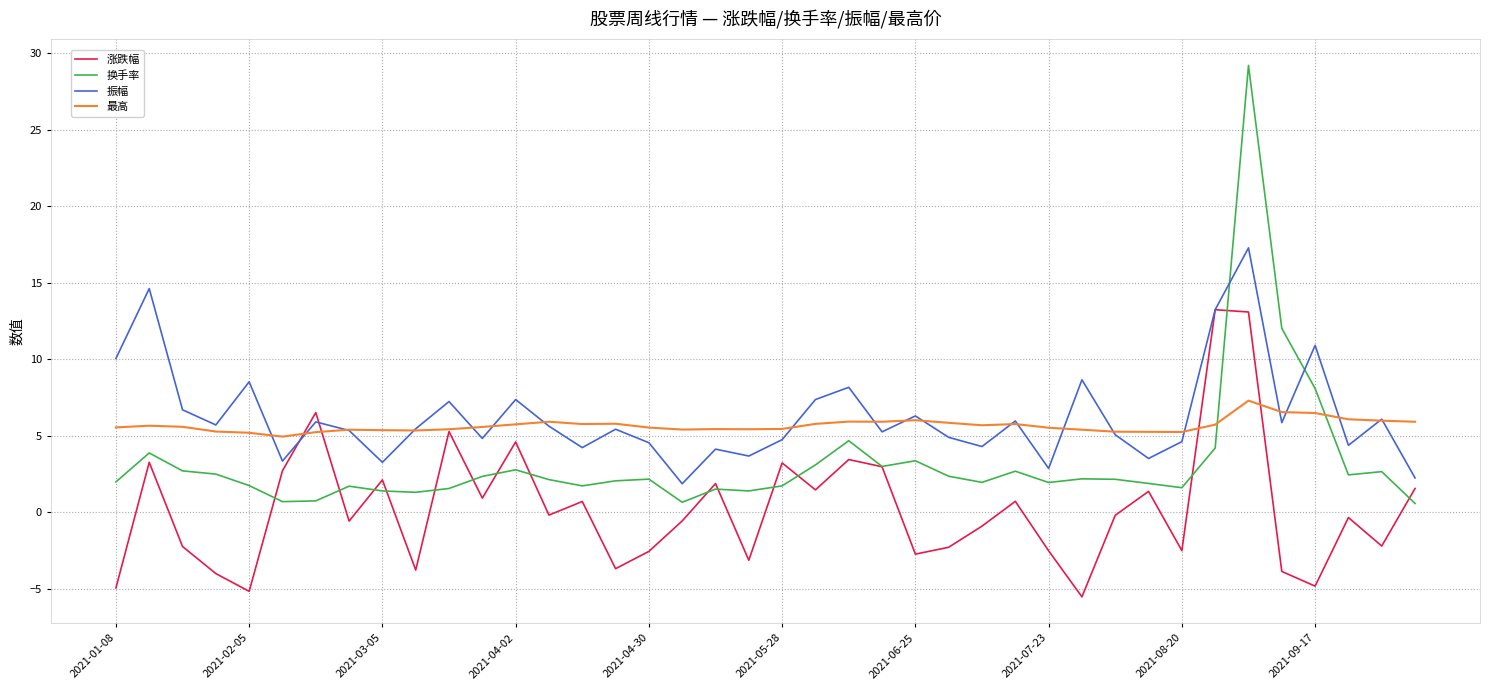

Which series has the largest range (max minus min)?

换手率